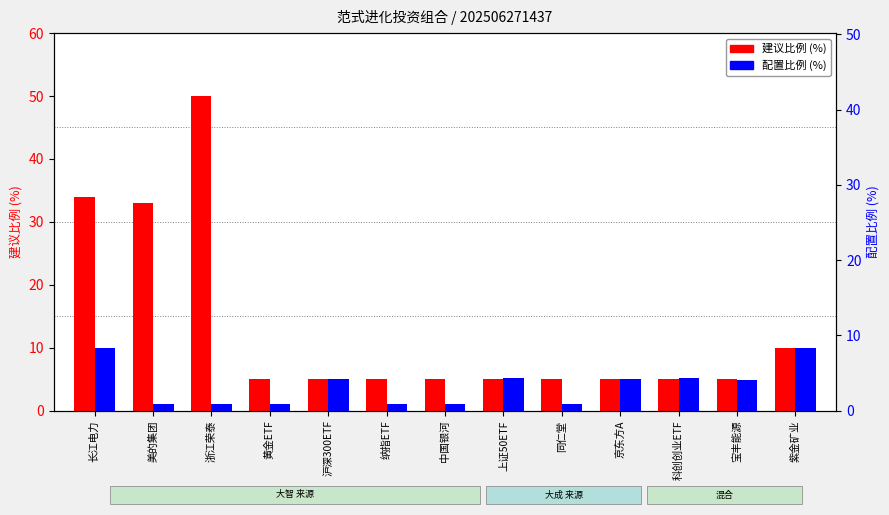

Which series has the largest total across all categories?

建议比例 (%)